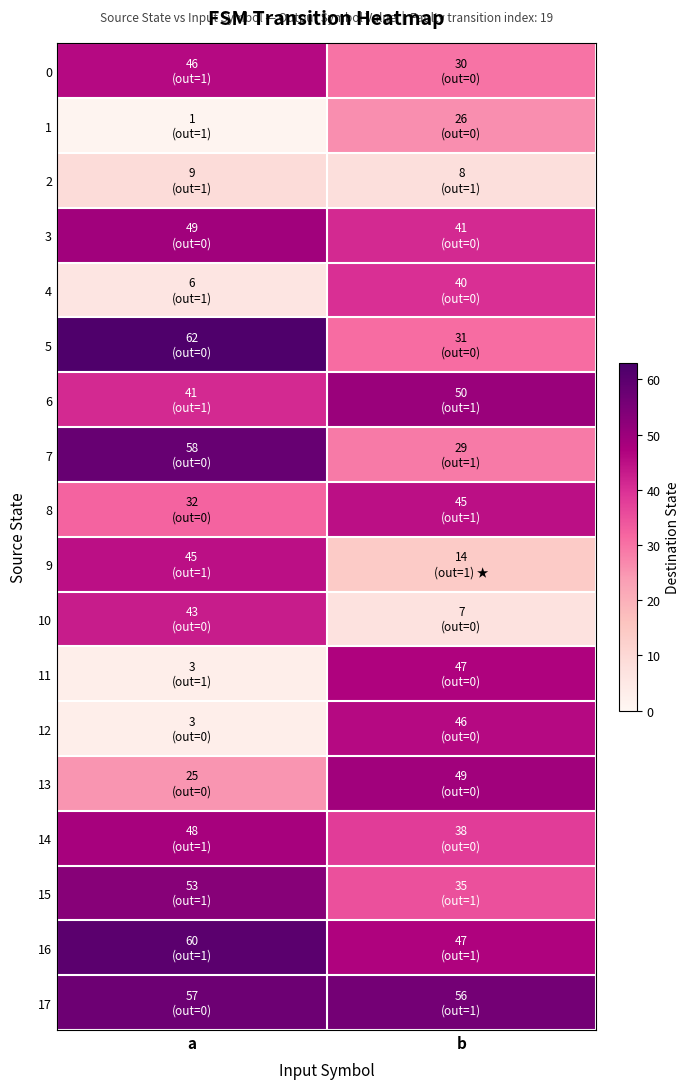

Which series has the widest spread of values?

11